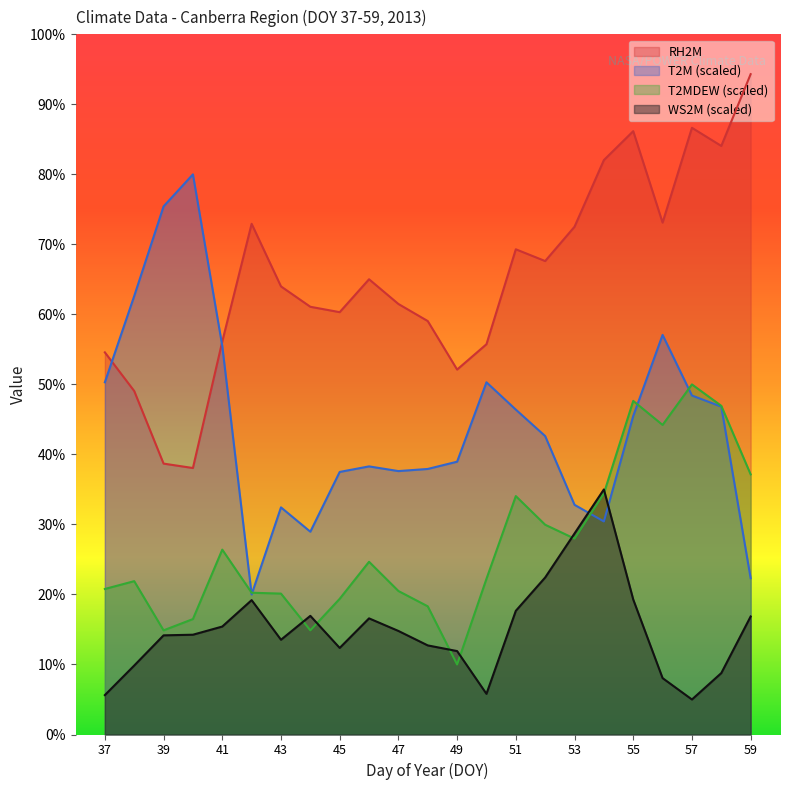

The T2M series shows 19.9 at 43. True or false?

False